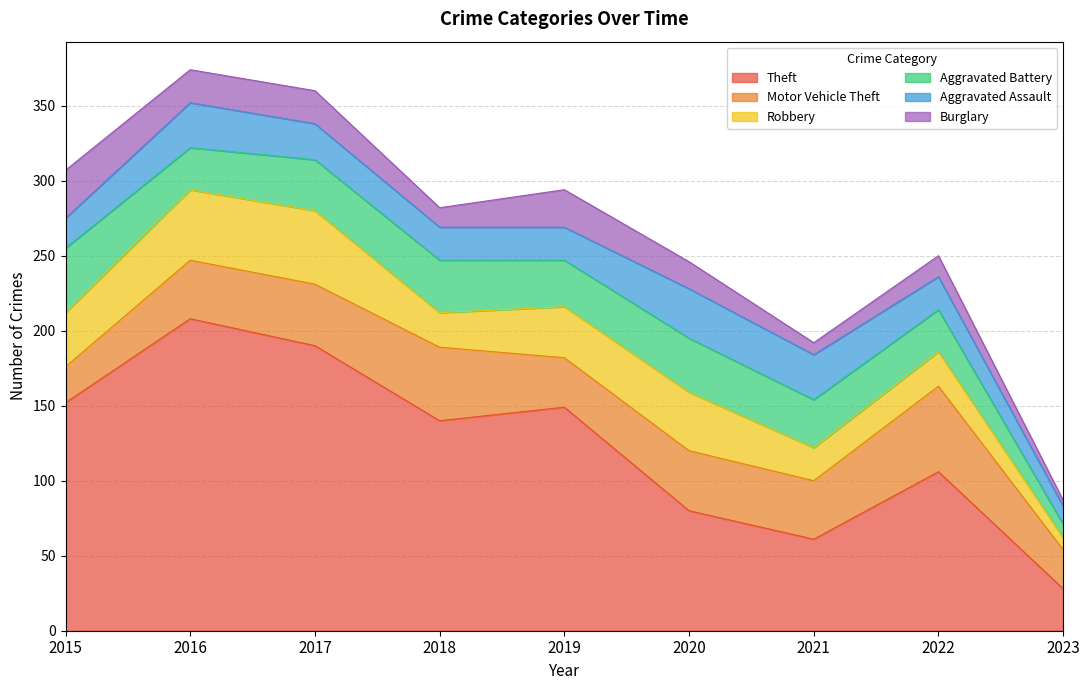

Reading left to right, what are all the values shown in this chart?

Theft: 152	208	190	140	149	80	61	106	28
Motor Vehicle Theft: 24	39	41	49	33	40	39	57	26
Robbery: 36	47	49	23	34	39	22	23	8
Aggravated Battery: 43	28	34	35	31	36	32	28	9
Aggravated Assault: 20	30	24	22	22	33	30	22	12
Burglary: 32	22	22	13	25	18	8	14	4